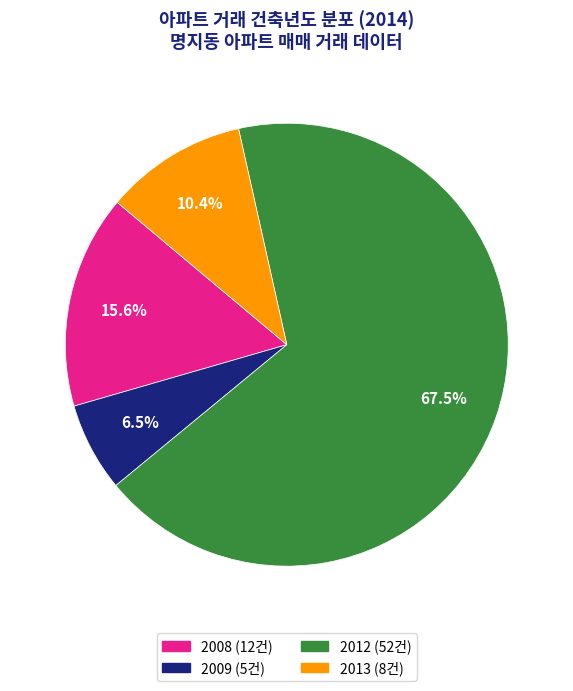

To the nearest percent, what percentage of the pie is 2013?

10%